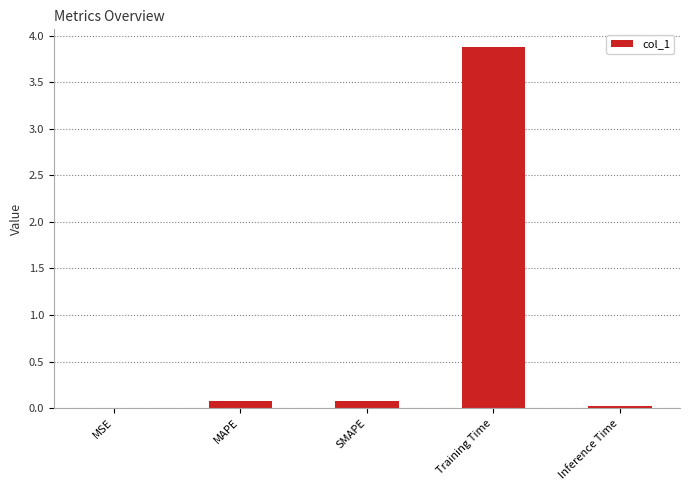

Between Inference Time and MAPE, which is larger?

MAPE